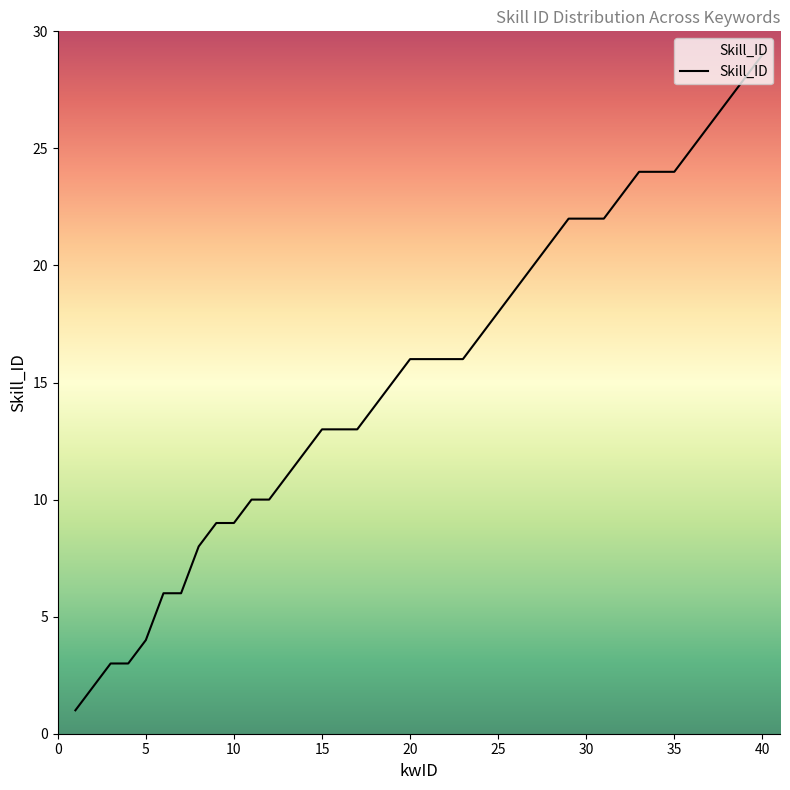

What is the difference between the maximum and minimum values?

28